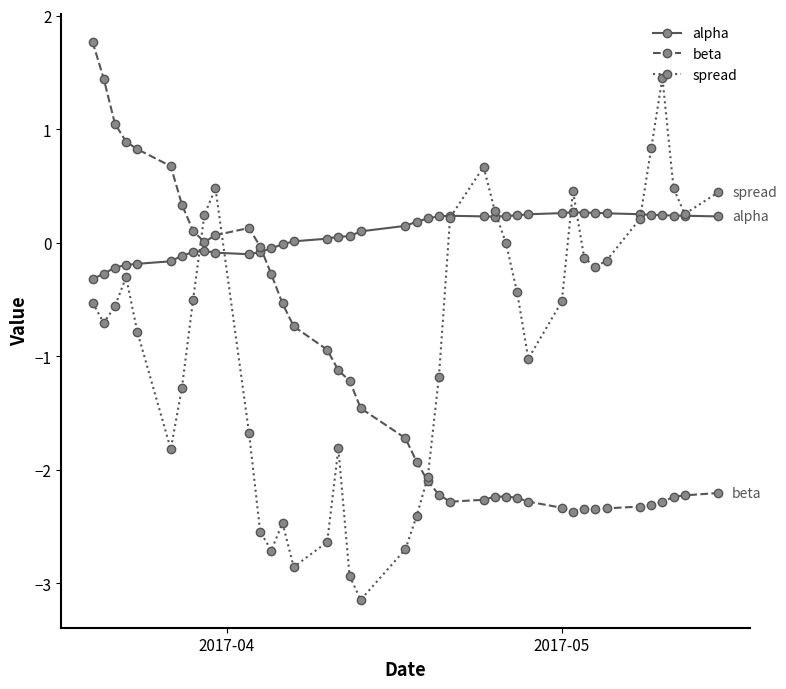

Which series has the largest range (max minus min)?

spread